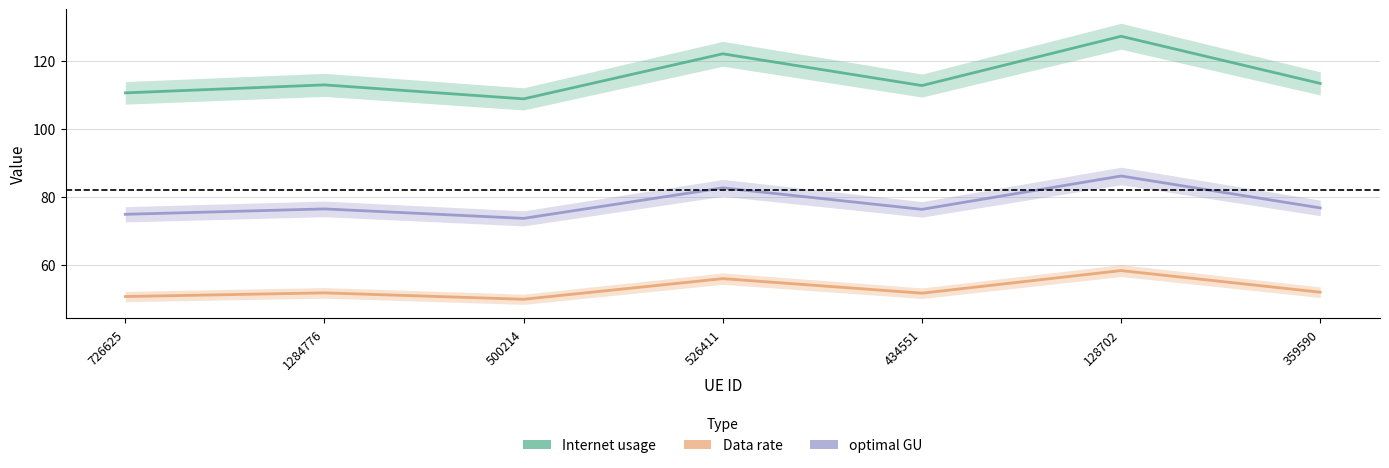

Between 726625 and 1284776, which is larger?

1284776